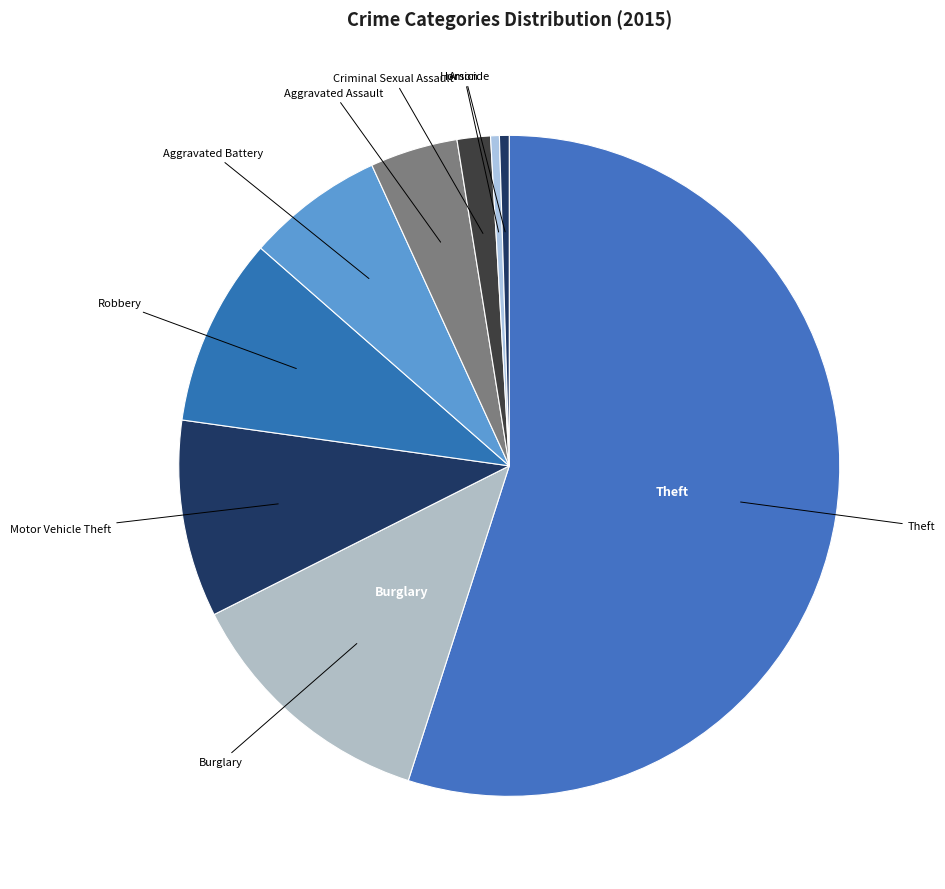

How many segments does this pie chart have?

9